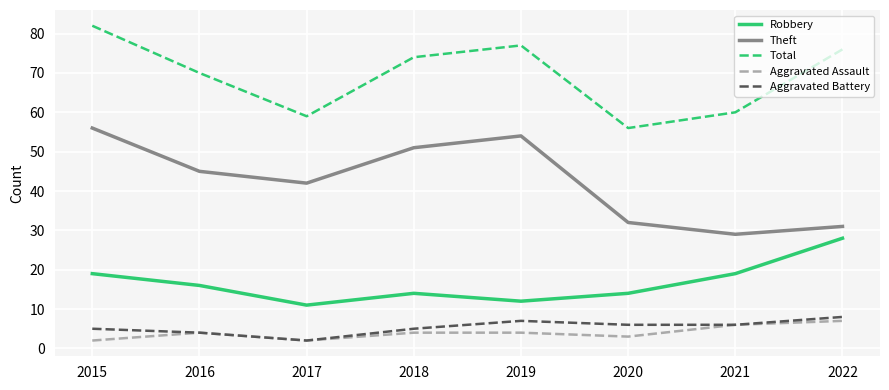

Which series has the largest total across all categories?

Total